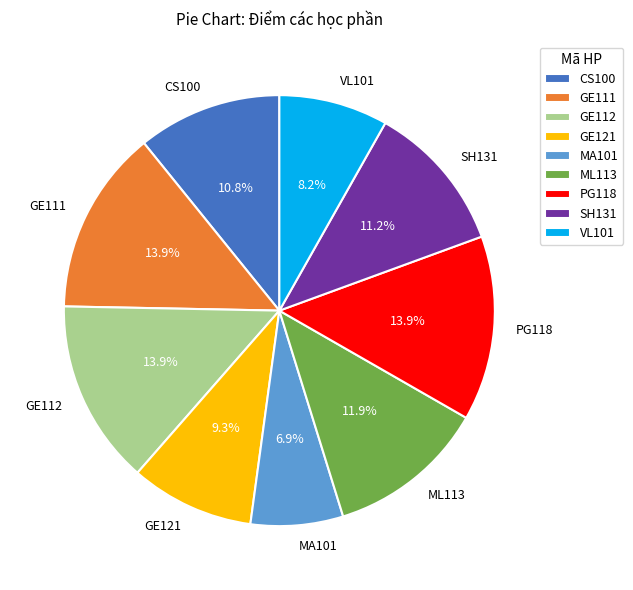

What percentage is NOT represented by VL101?

91.8%